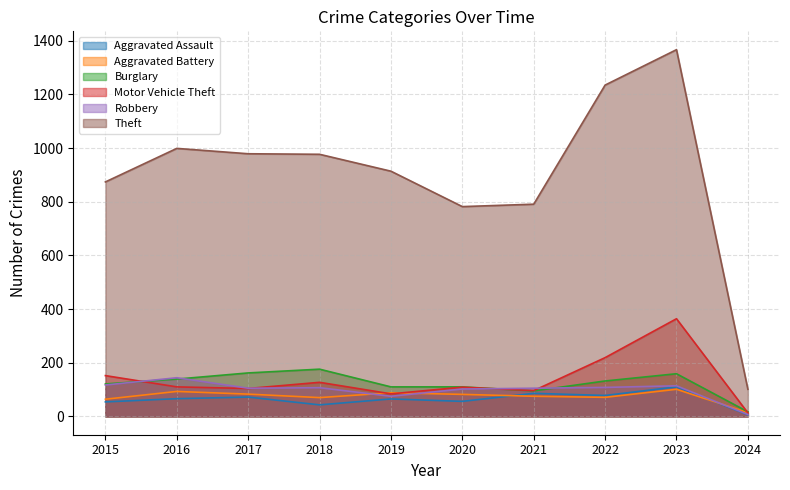

What is the value of the Theft point at the 8th from the left?

1235